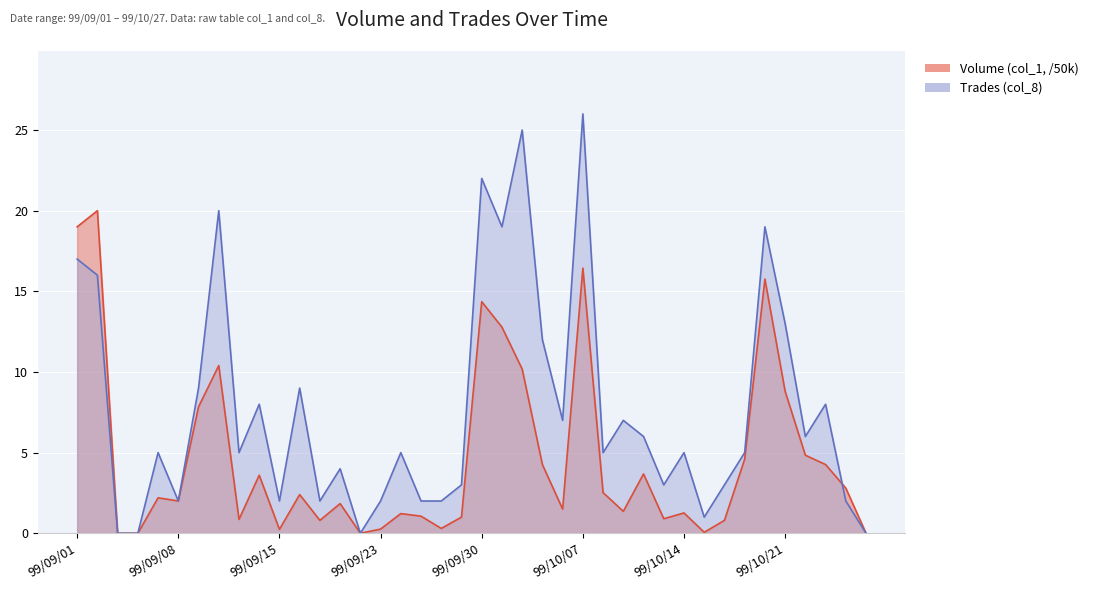

What are all the series names shown in the legend?

Volume (col_1), Trades (col_8)